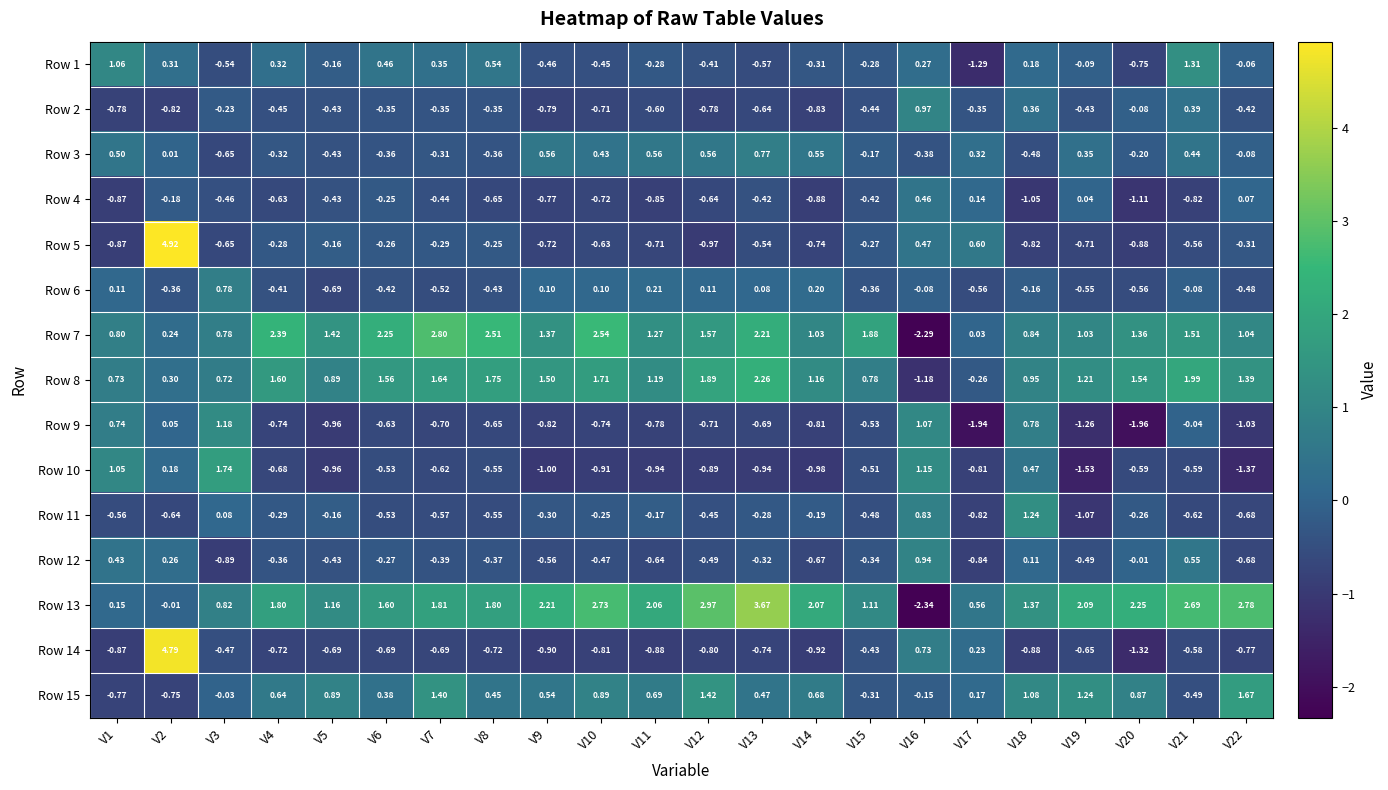

How many categories are shown in the chart?

22